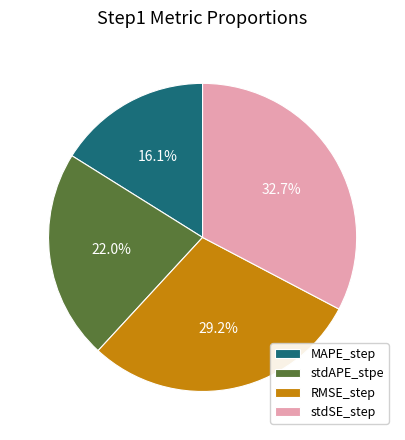

Combined, what portion of the pie is MAPE_step and RMSE_step?

45.3%